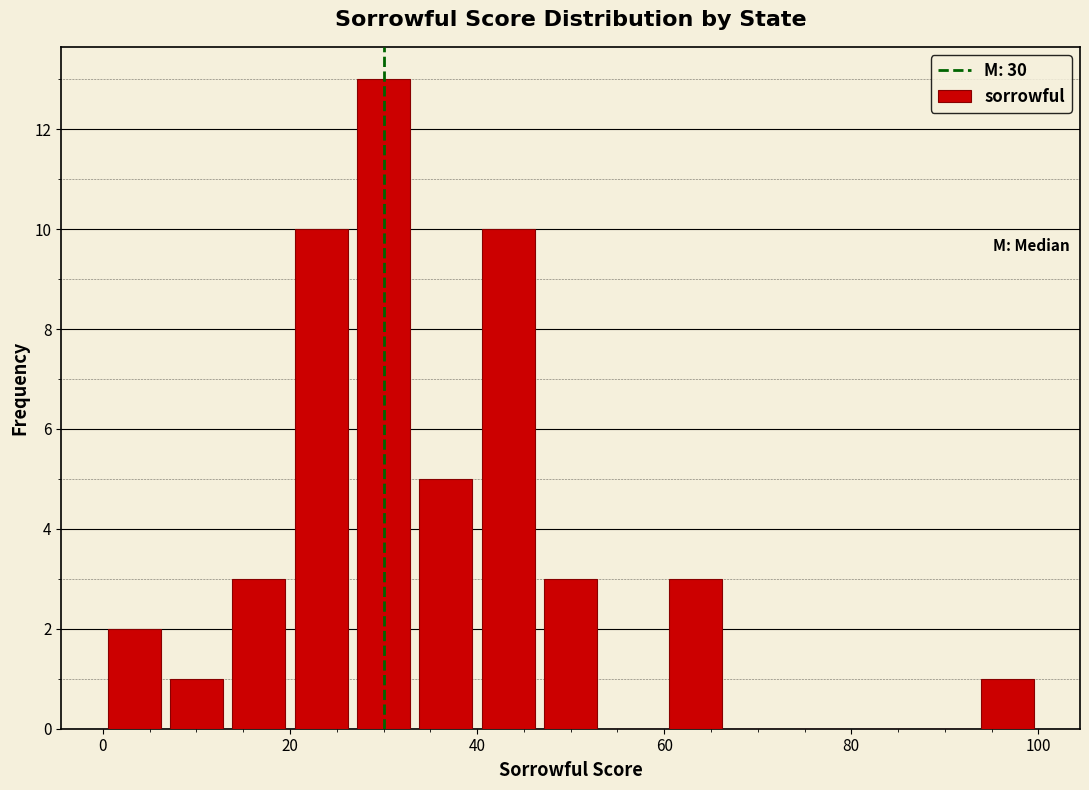

Around what value on the x-axis is the tallest bar? Give the approximate position of its centre, as read against the axis.

30